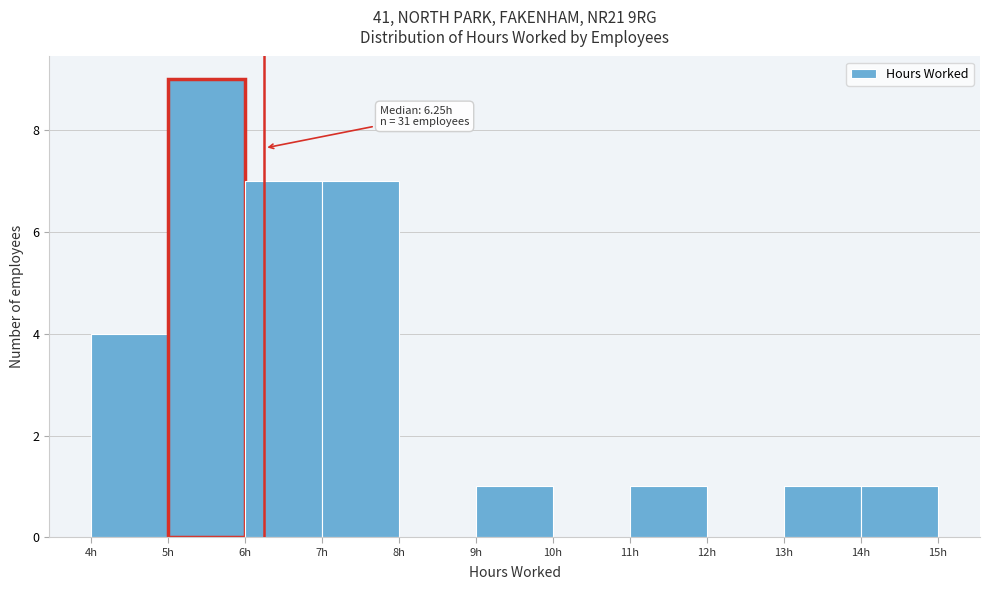

Over which range of the x-axis is the bar tallest?

5 to 6